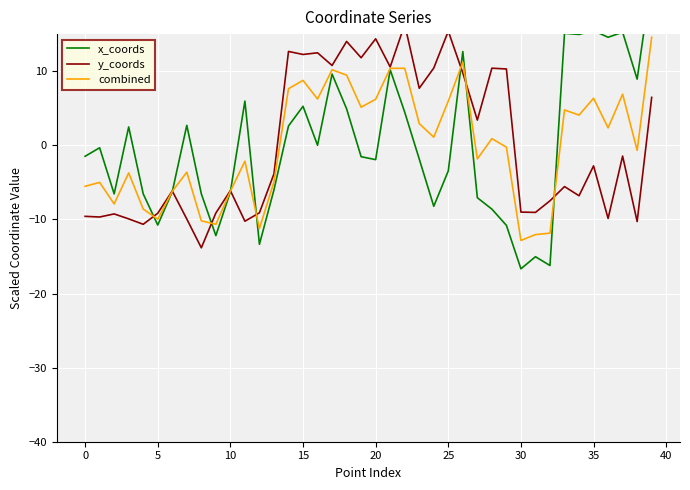

What are all the series names shown in the legend?

x_coords, y_coords, combined